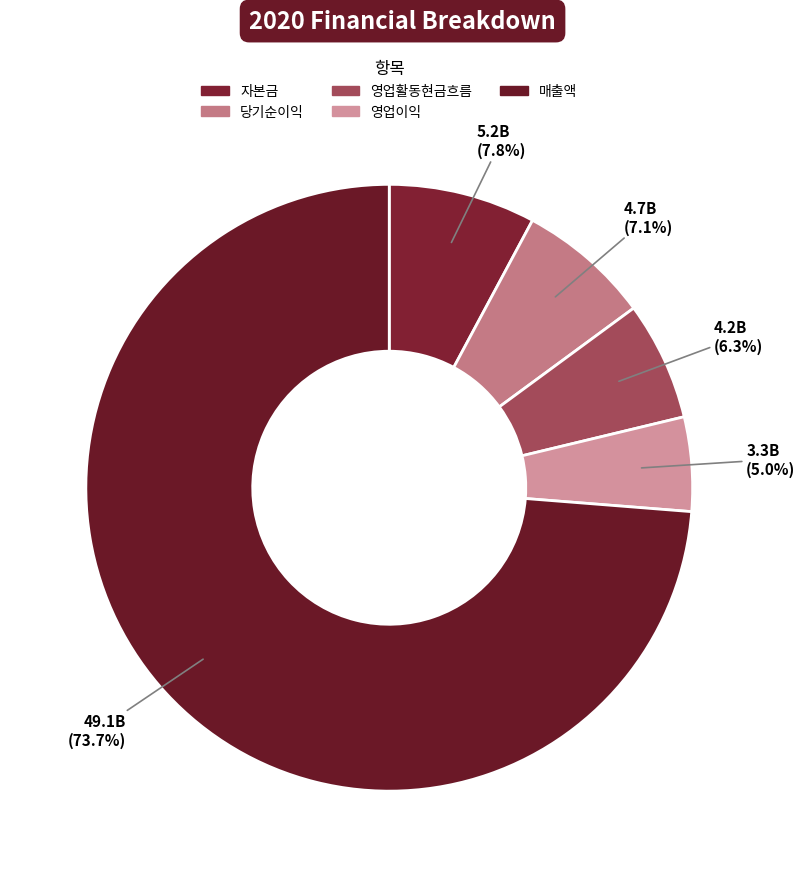

The 영업이익 slice represents 5% of the pie. True or false?

True